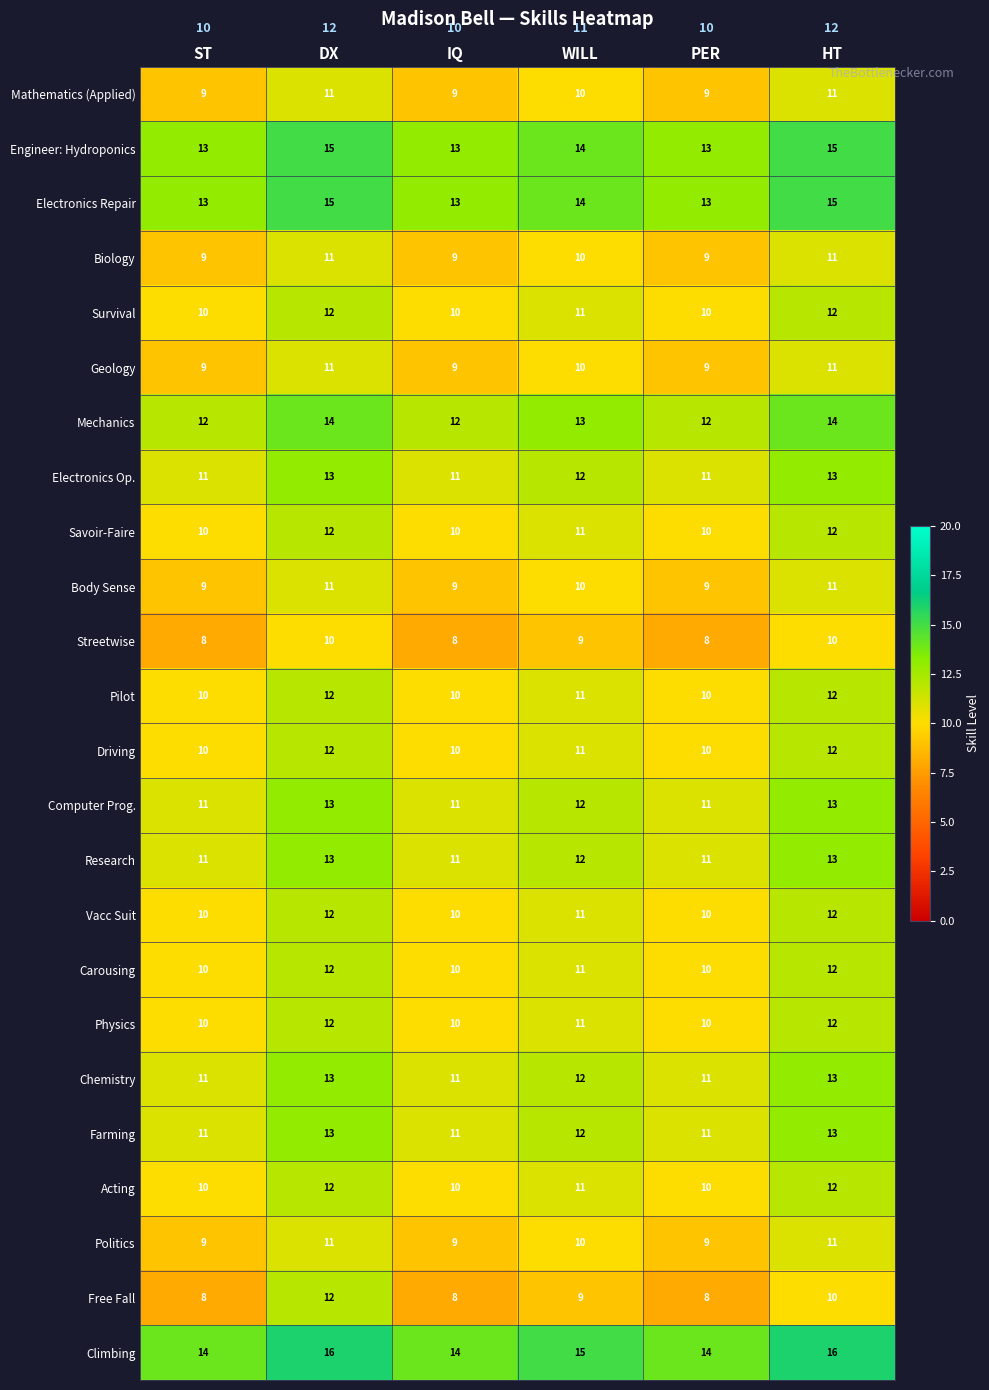

What is the spread (max minus min) of values at IQ?

6